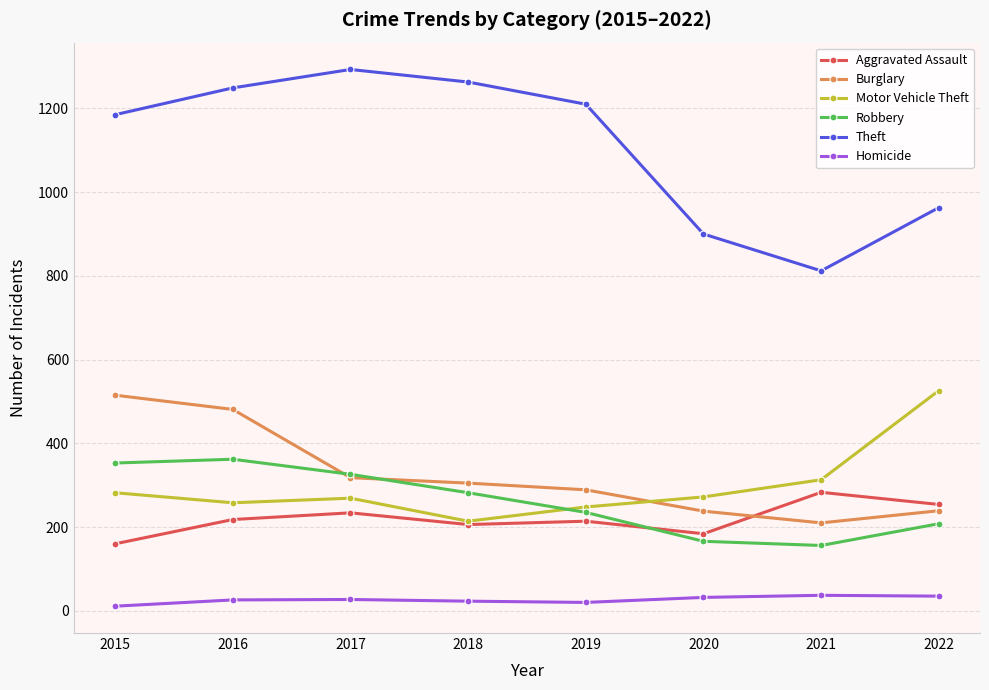

After their last crossing, which series has the higher values: Robbery or Burglary?

Burglary